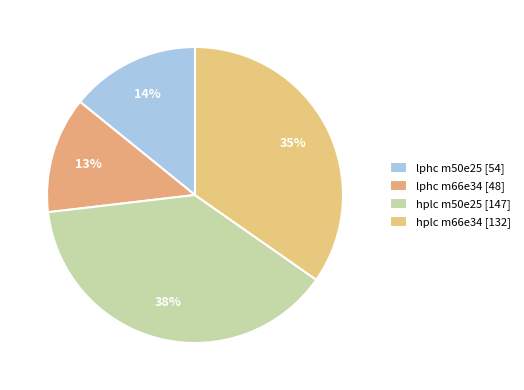

Which has a higher value, hplc m66e34 or hplc m50e25?

hplc m50e25